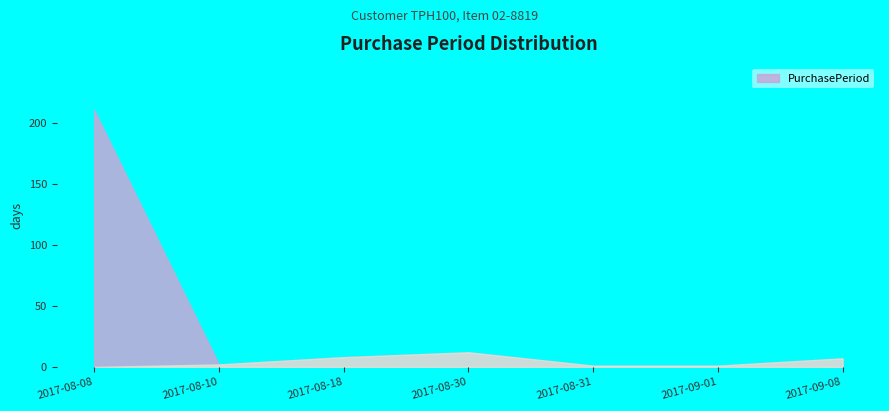

What is the sum of the values at 2017-08-31 and 2017-08-10?

3